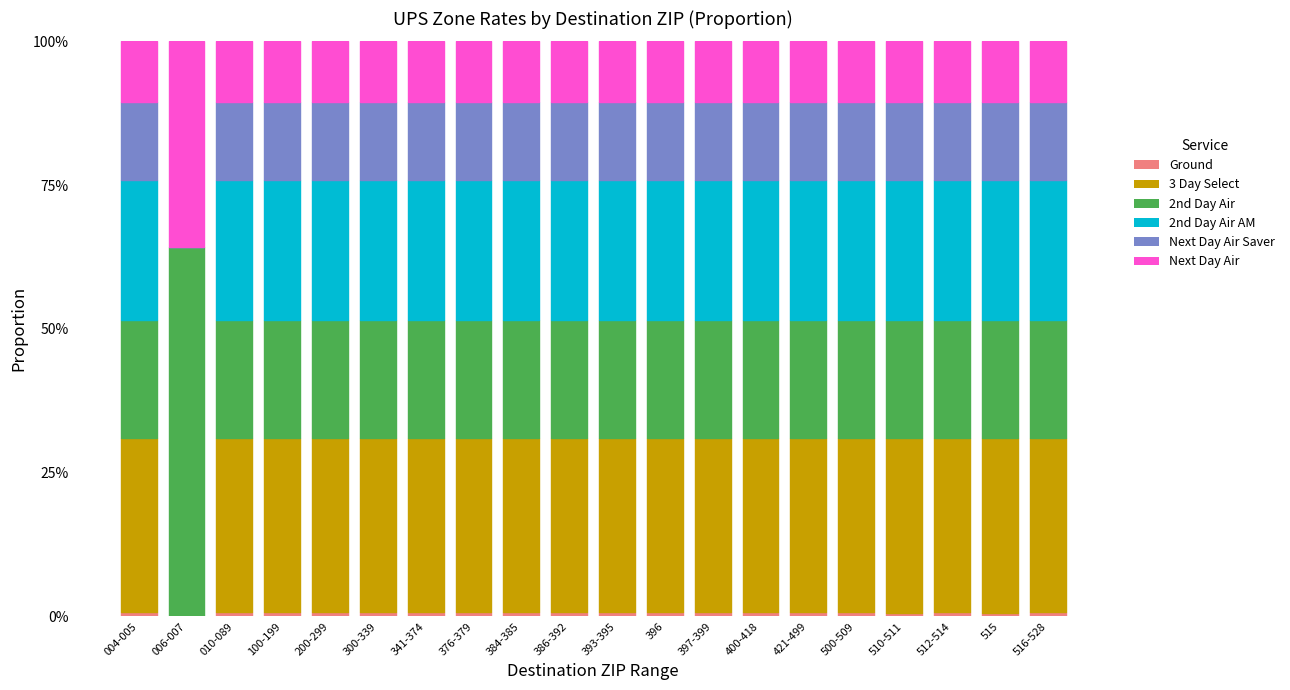

Rank the series by their maximum value, from lowest to highest.

Ground, Next Day Air Saver, 2nd Day Air AM, 3 Day Select, Next Day Air, 2nd Day Air